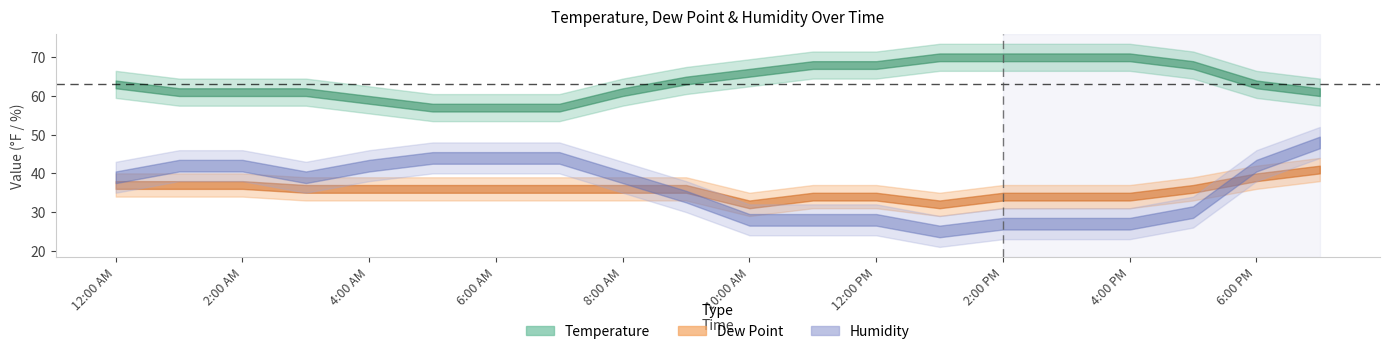

The Humidity series shows 27 at 4:00 PM. True or false?

True